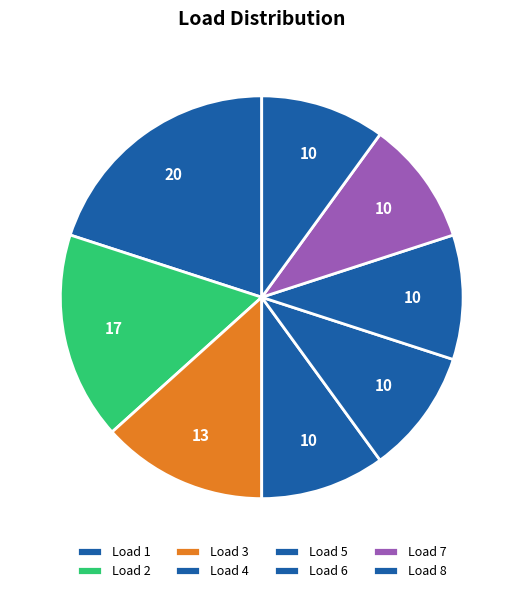

Count the number of slices in the pie.

8